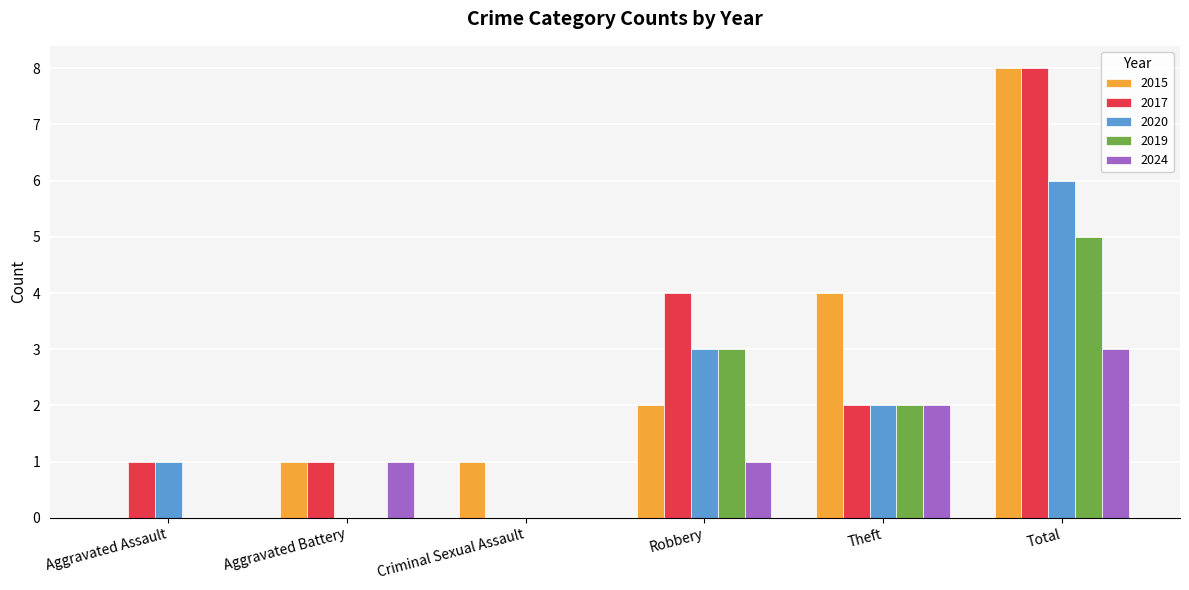

Are the bars horizontal?

No